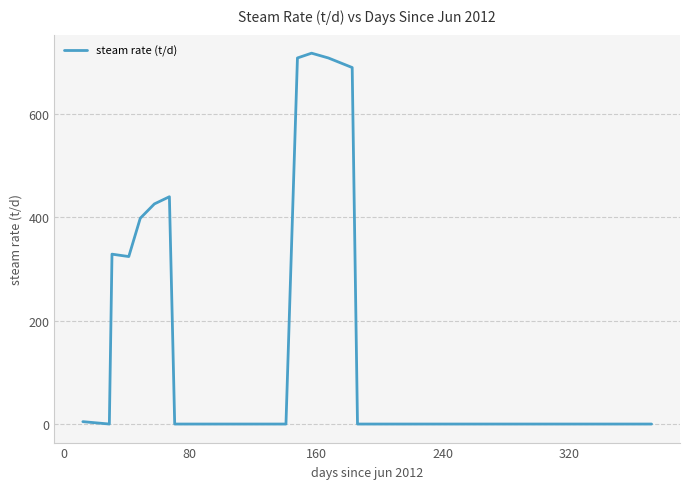

What is the difference between the maximum and minimum values?

716.8